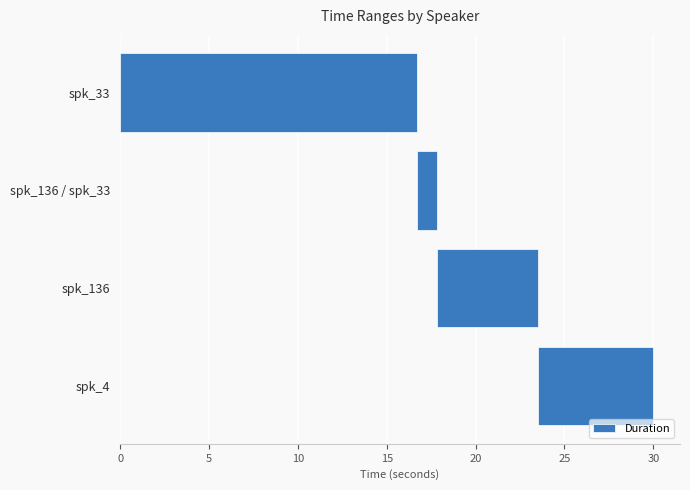

True or false: the data shows 16.7 at spk_33.

True